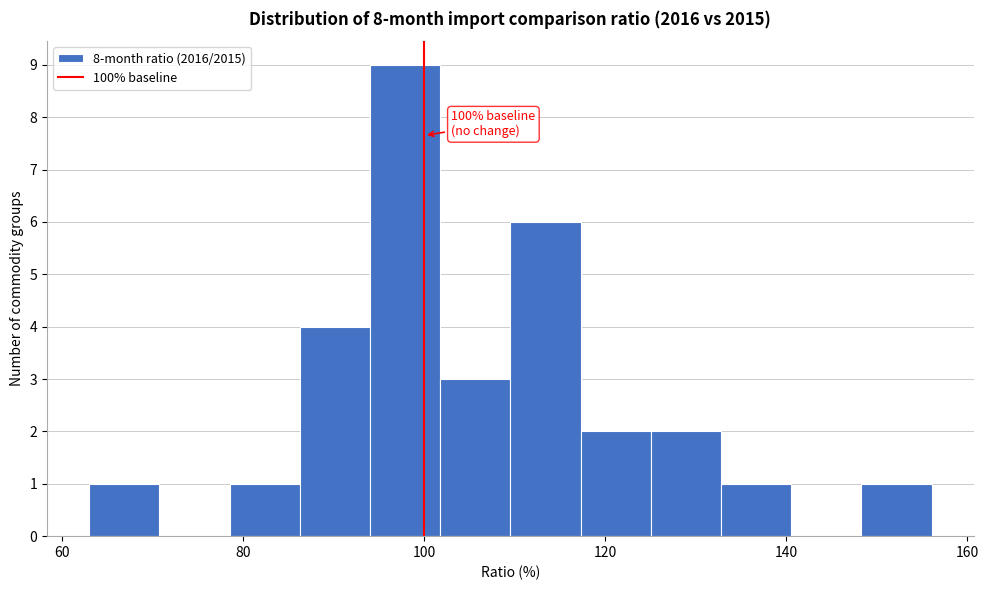

Read against the x-axis, roughly where is the centre of the tallest bar?

98